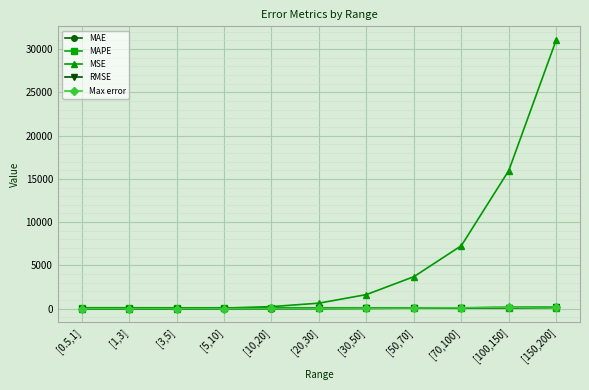

What is the label of the 6th point from the right?

[20,30]